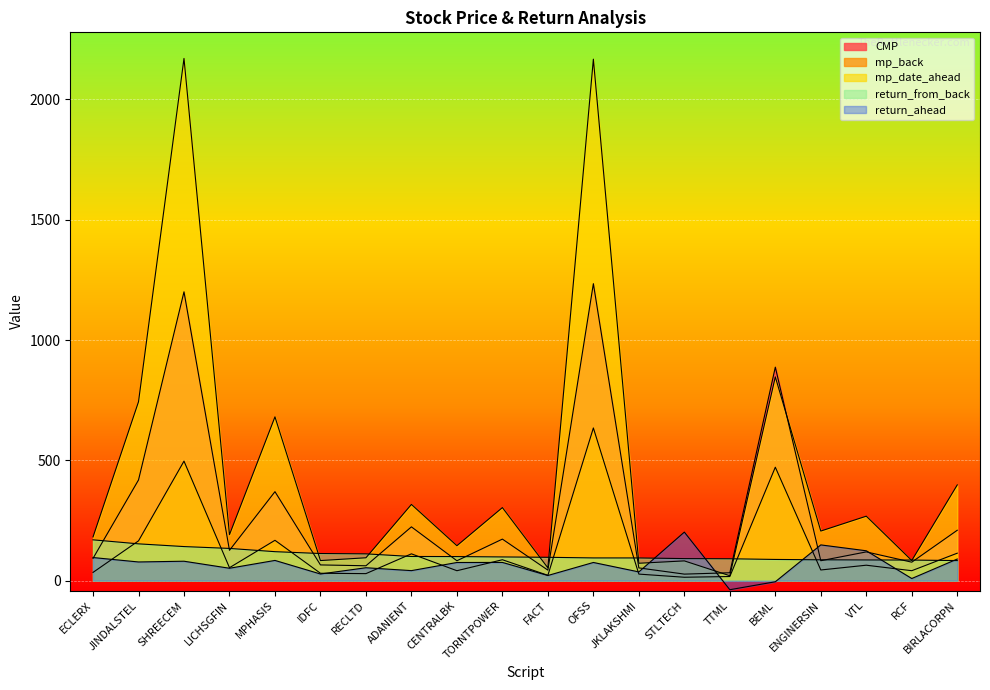

At which label is return_from_back closest to 126?

MPHASIS